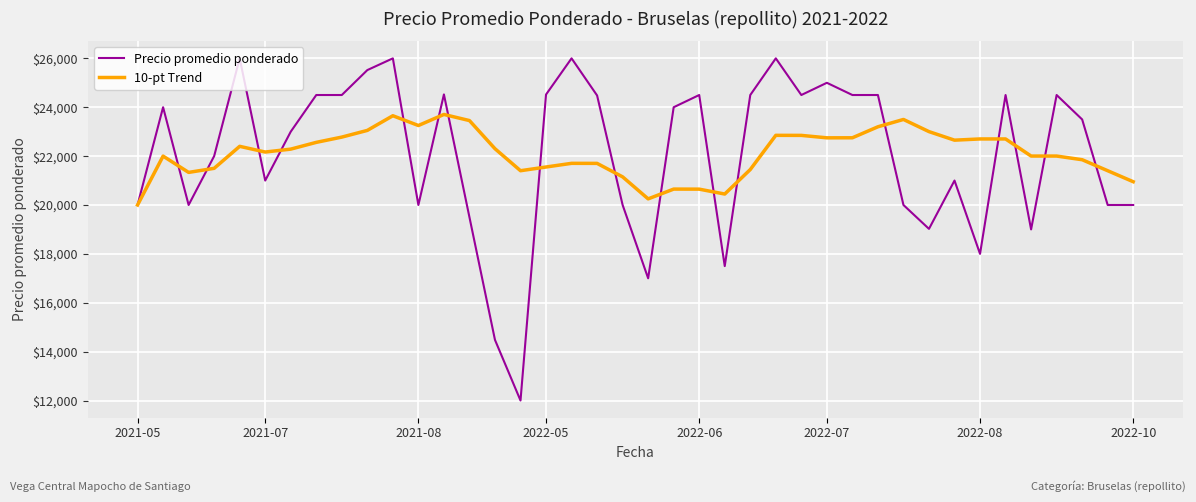

Which series has the largest range (max minus min)?

Precio promedio ponderado